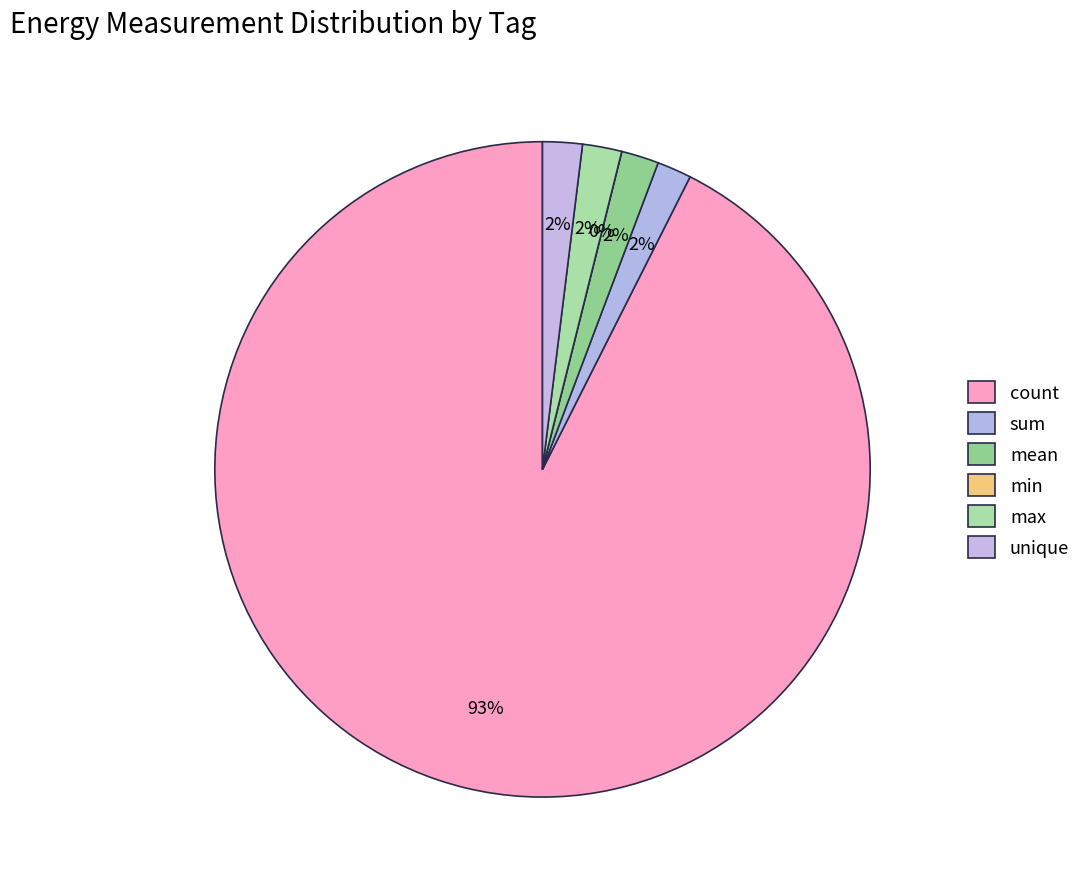

To the nearest percent, what is the difference between the largest and smallest slice percentages?

93%